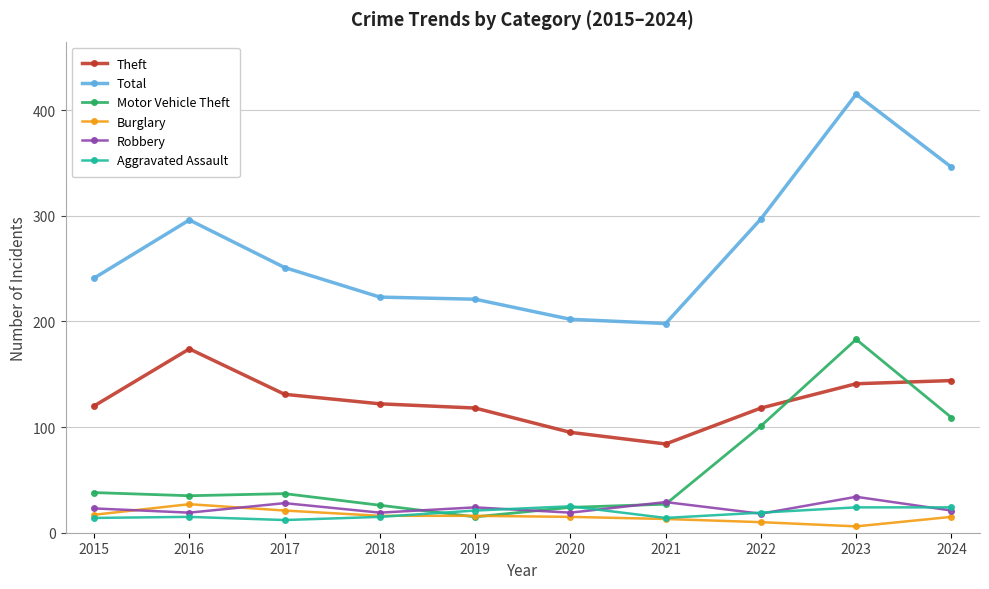

Where is the first local minimum for Robbery?

2016